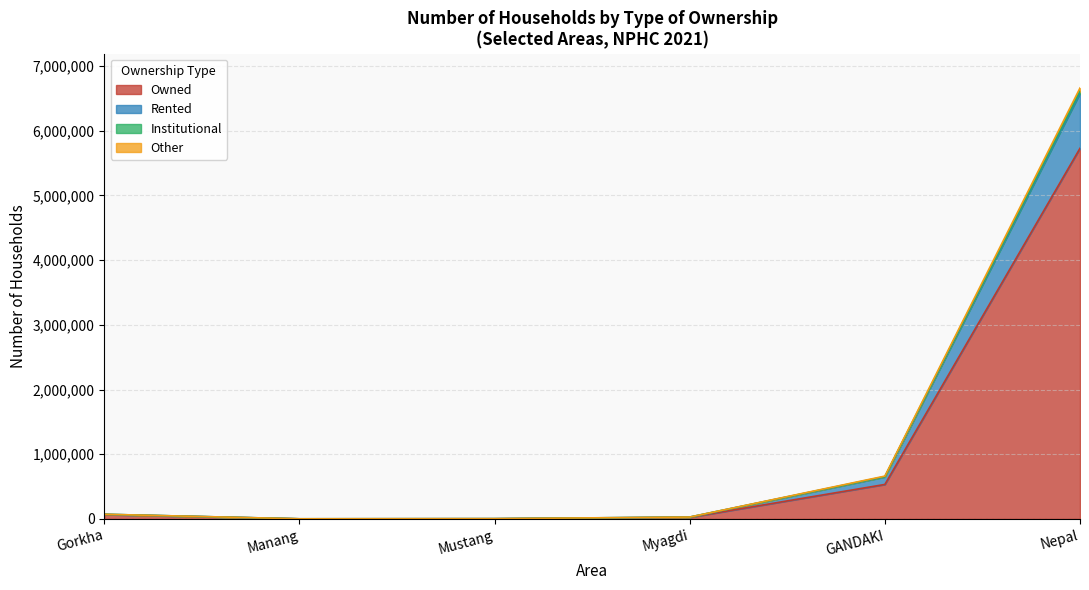

How many interior local valleys does the Other series have?

1